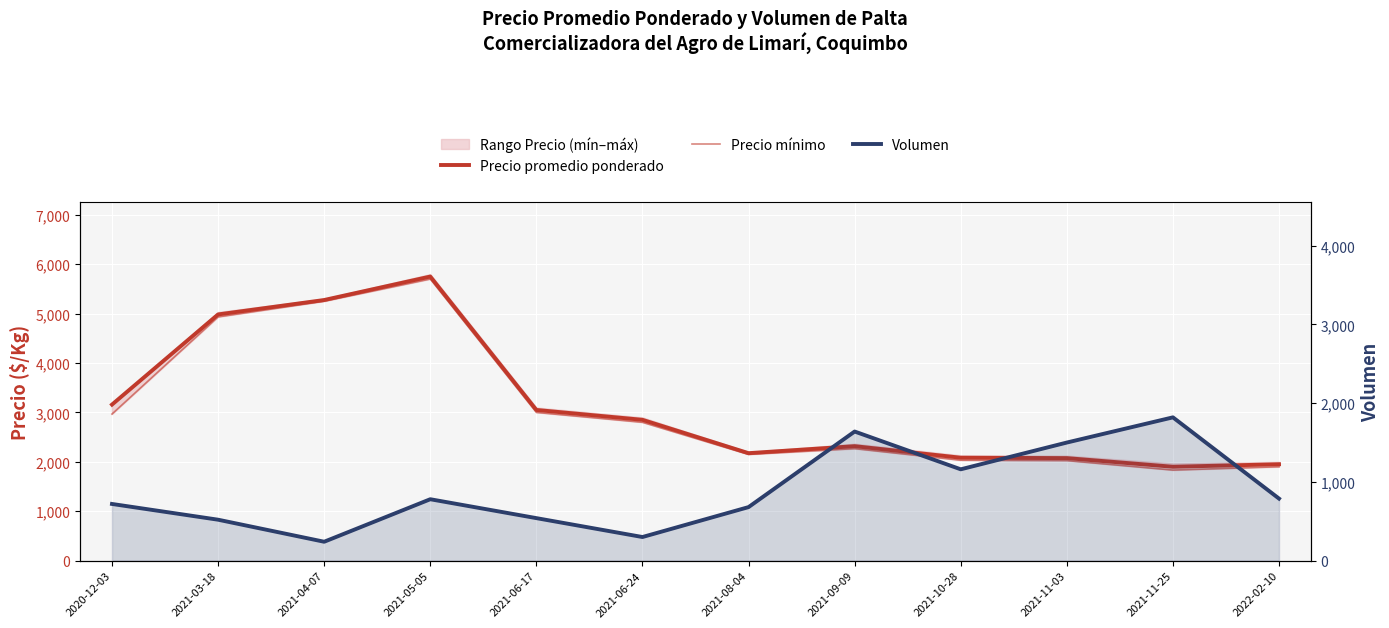

Reading left to right, transcribe all the data shown in this chart.

Precio promedio ponderado: 2020-12-03=3158	2021-03-18=4983	2021-04-07=5275	2021-05-05=5750	2021-06-17=3050	2021-06-24=2850	2021-08-04=2175	2021-09-09=2317	2021-10-28=2083	2021-11-03=2075	2021-11-25=1900	2022-02-10=1951
Precio mínimo: 2020-12-03=2967	2021-03-18=4933	2021-04-07=5250	2021-05-05=5700	2021-06-17=3000	2021-06-24=2800	2021-08-04=2150	2021-09-09=2267	2021-10-28=2033	2021-11-03=2025	2021-11-25=1833	2022-02-10=1900
Volumen: 2020-12-03=720	2021-03-18=520	2021-04-07=240	2021-05-05=780	2021-06-17=540	2021-06-24=300	2021-08-04=680	2021-09-09=1640	2021-10-28=1160	2021-11-03=1500	2021-11-25=1820	2022-02-10=788